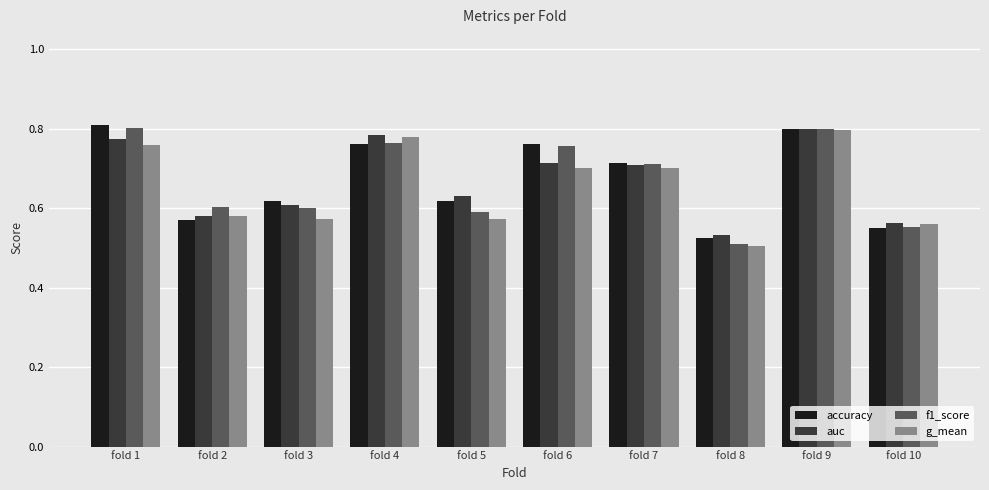

How many accuracy values are between 0 and 1?

10